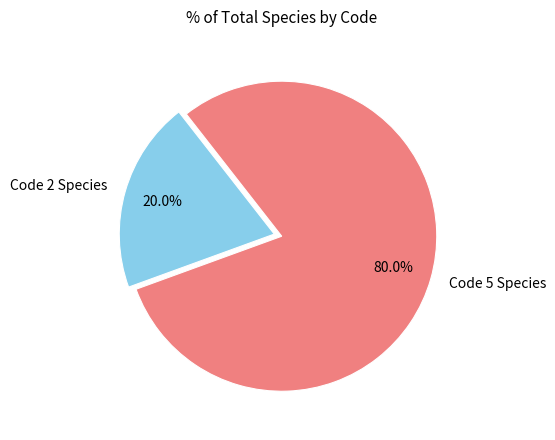

What percentage do Code 2 Species and Code 5 Species together represent?

100.0%